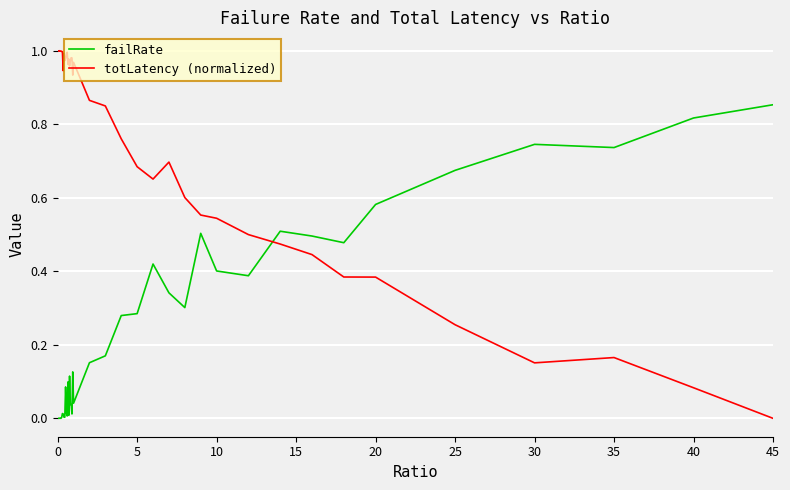

List the series in order of their peak value, highest first.

totLatency (normalized), failRate